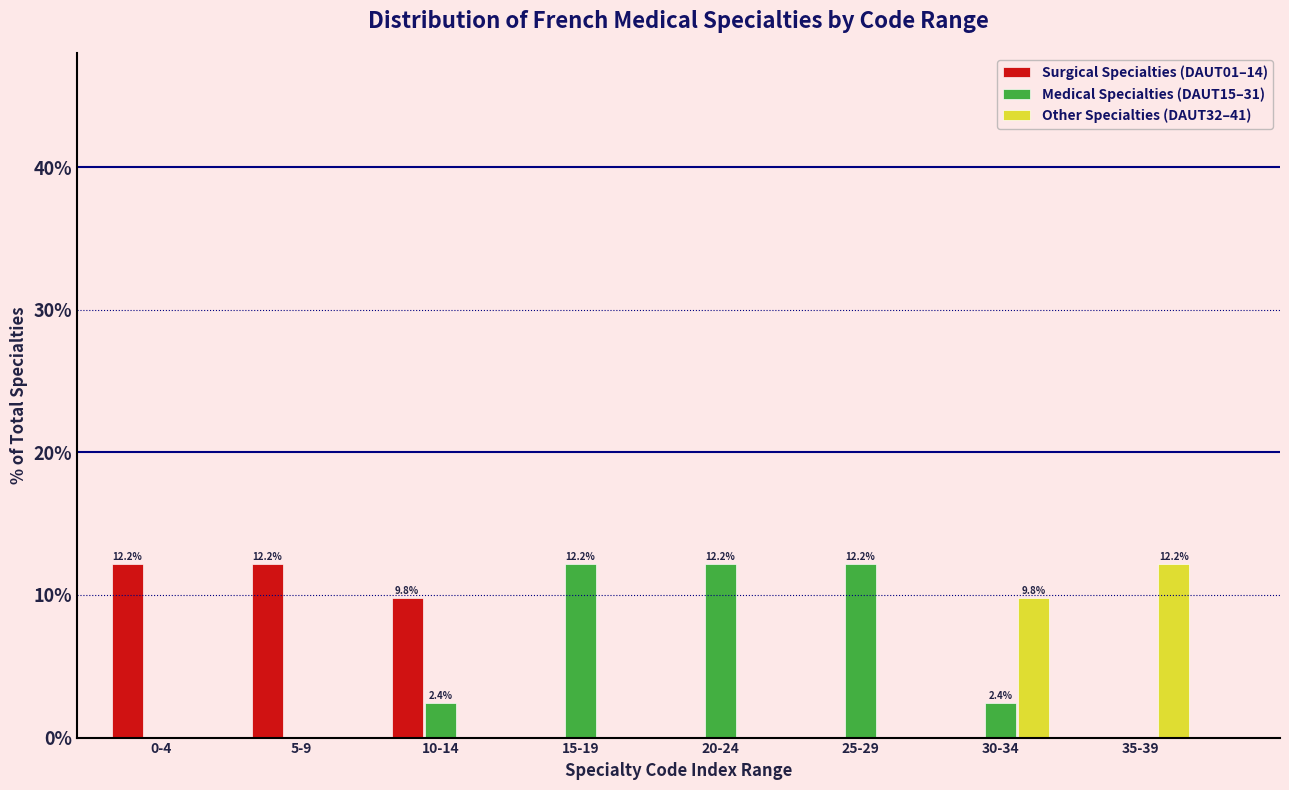

Reading left to right, list all the values displayed in this chart.

Surgical Specialties (DAUT01–14): 0-4=12.2	5-9=12.2	10-14=9.8	15-19=0.0	20-24=0.0	25-29=0.0	30-34=0.0	35-39=0.0
Medical Specialties (DAUT15–31): 0-4=0.0	5-9=0.0	10-14=2.4	15-19=12.2	20-24=12.2	25-29=12.2	30-34=2.4	35-39=0.0
Other Specialties (DAUT32–41): 0-4=0.0	5-9=0.0	10-14=0.0	15-19=0.0	20-24=0.0	25-29=0.0	30-34=9.8	35-39=12.2